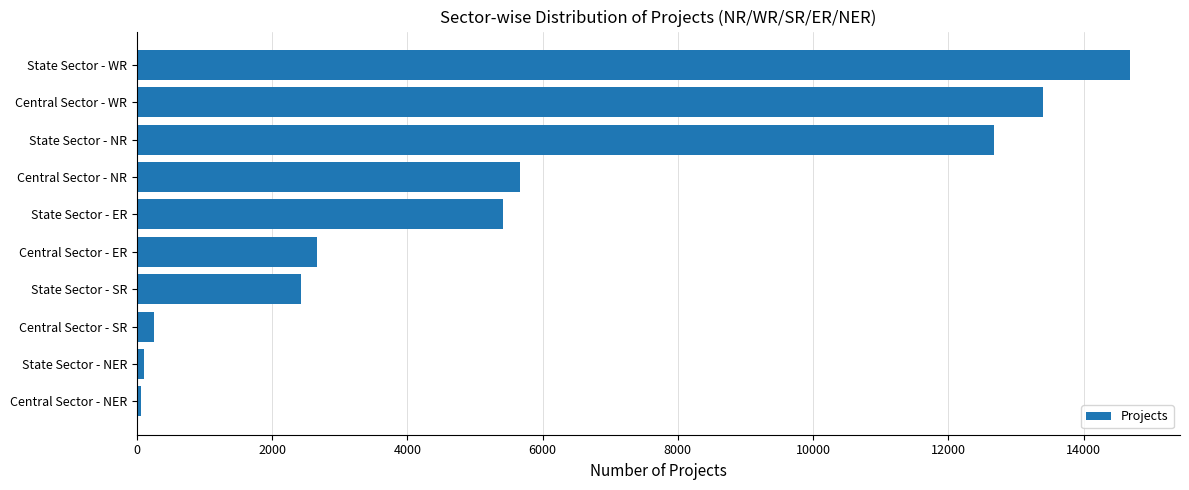

Between Central Sector - WR and Central Sector - NR, which is larger?

Central Sector - WR